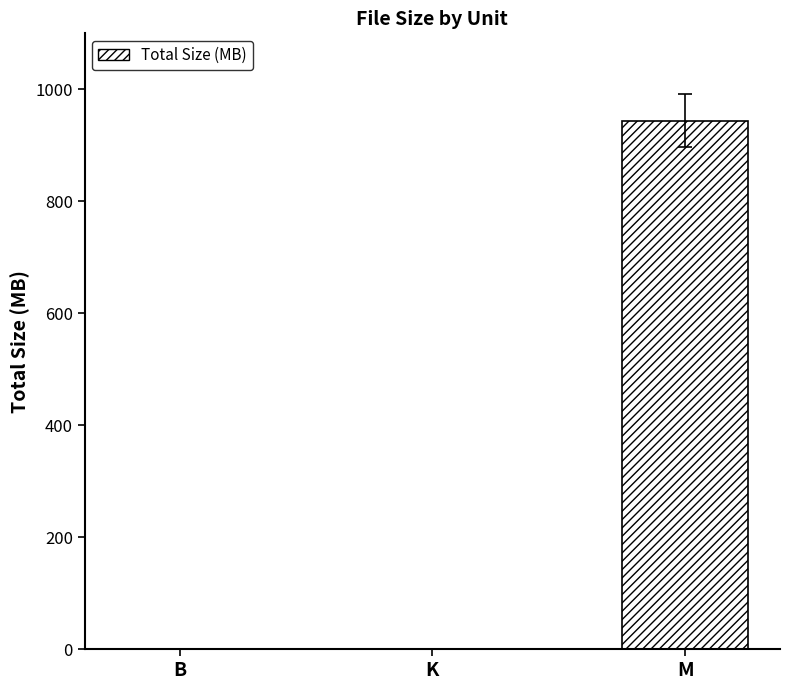

The value at M is 1641.3. True or false?

False